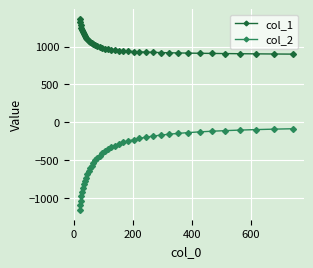

Rank the series by their maximum value, from highest to lowest.

col_1, col_2